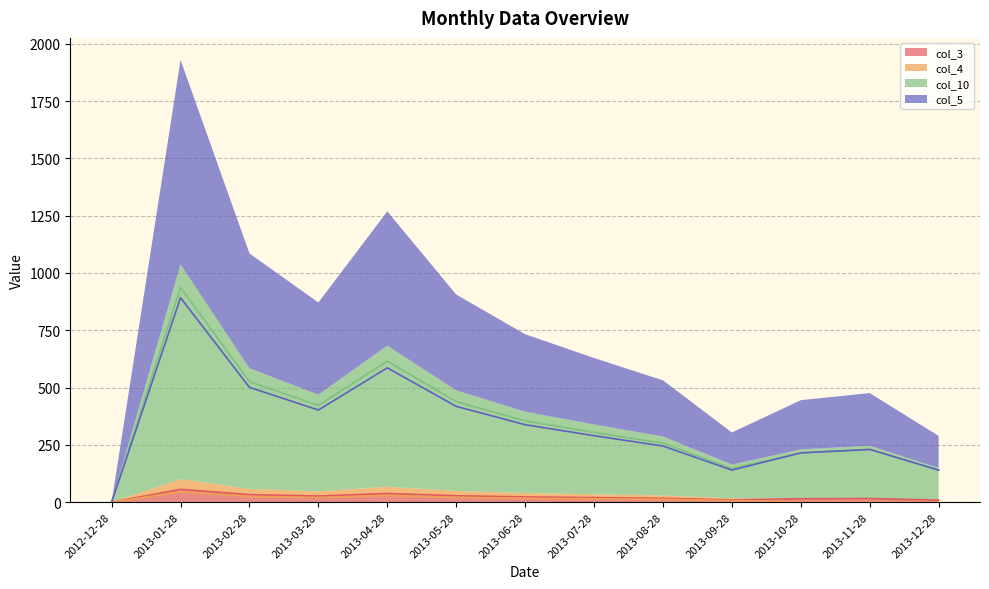

List the labels in order of col_3 value, smallest first.

2012-12-28, 2013-12-28, 2013-09-28, 2013-10-28, 2013-11-28, 2013-08-28, 2013-07-28, 2013-06-28, 2013-03-28, 2013-05-28, 2013-02-28, 2013-04-28, 2013-01-28